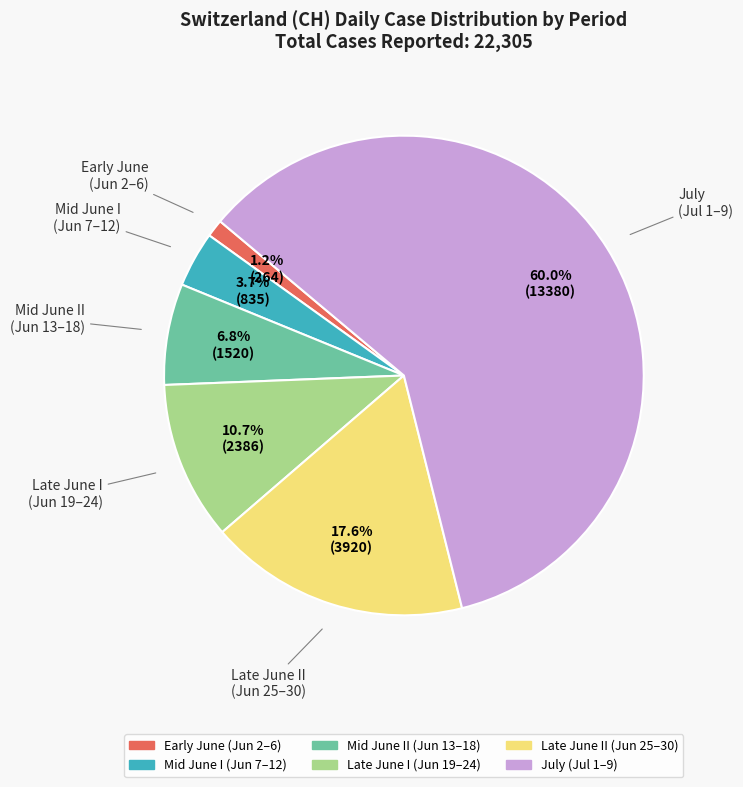

Is there a majority slice in this chart?

Yes